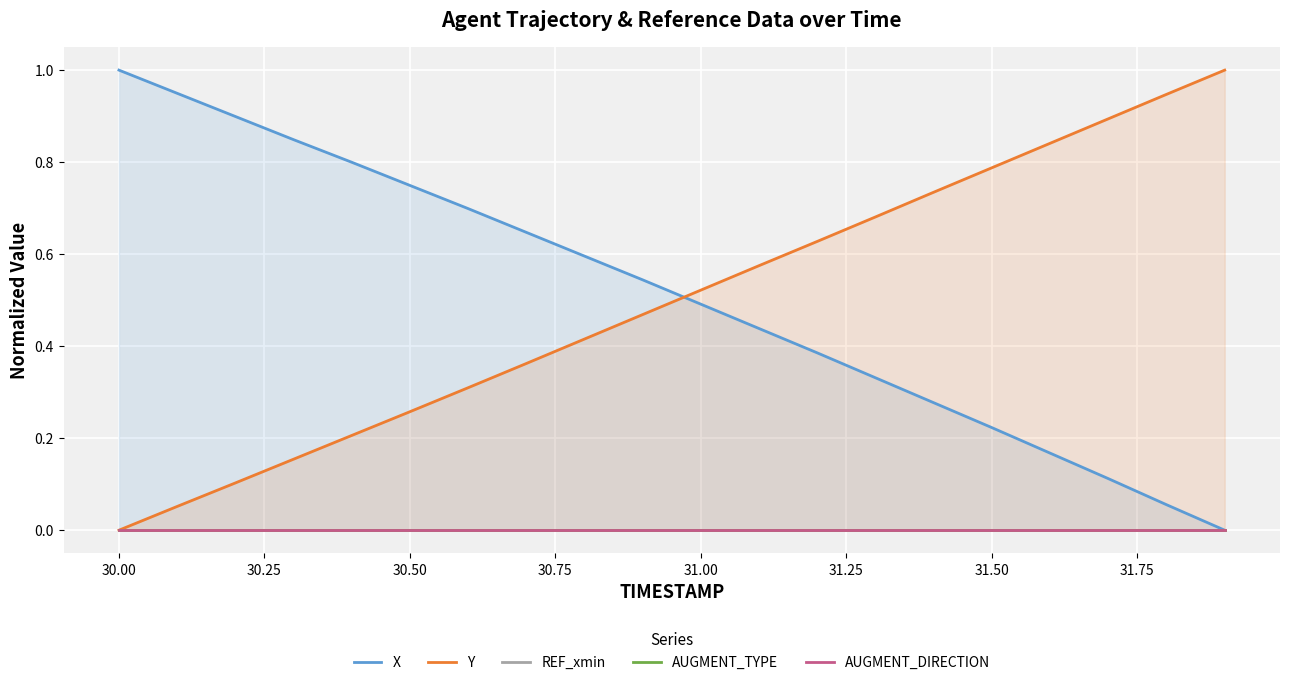

What is the maximum value for Y?

1.0